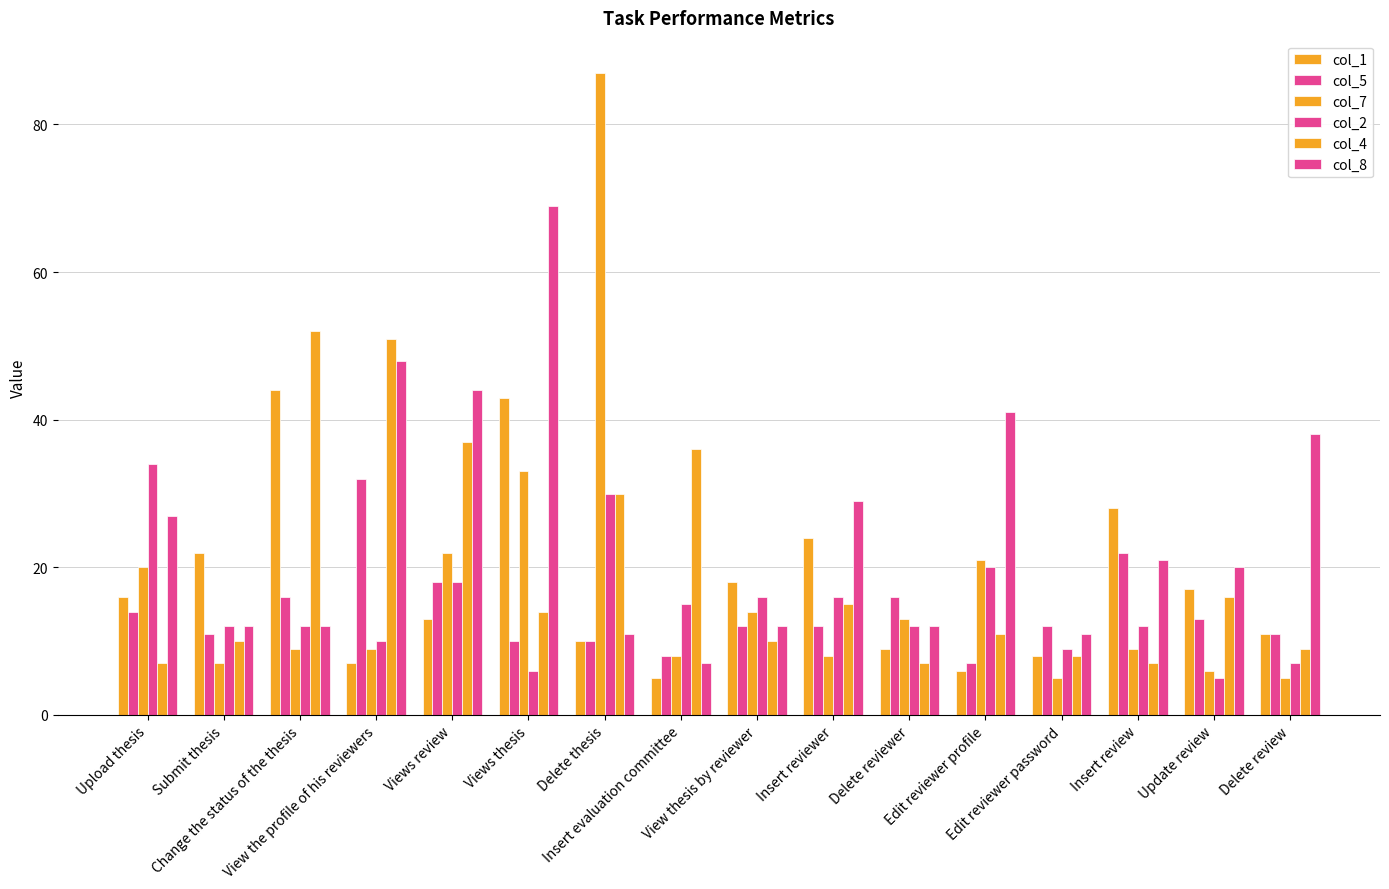

The value of col_5 at Update review is 3. True or false?

False